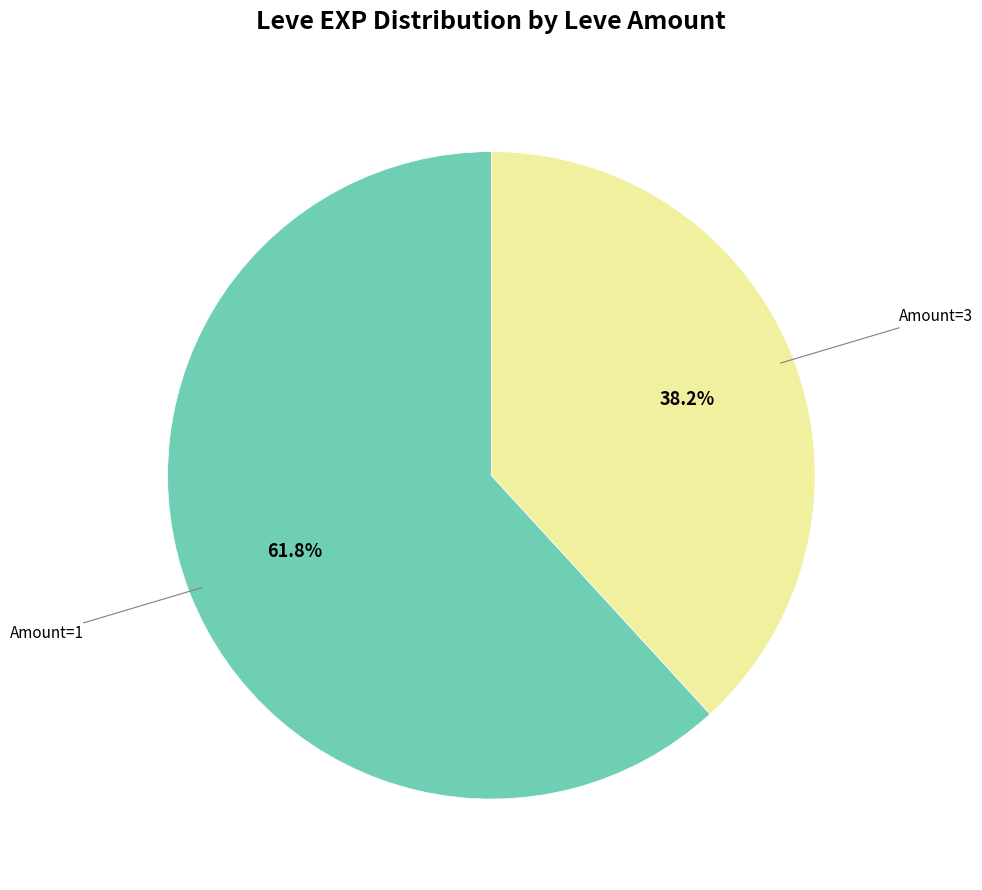

Rank the categories by value from highest to lowest.

Amount=1, Amount=3